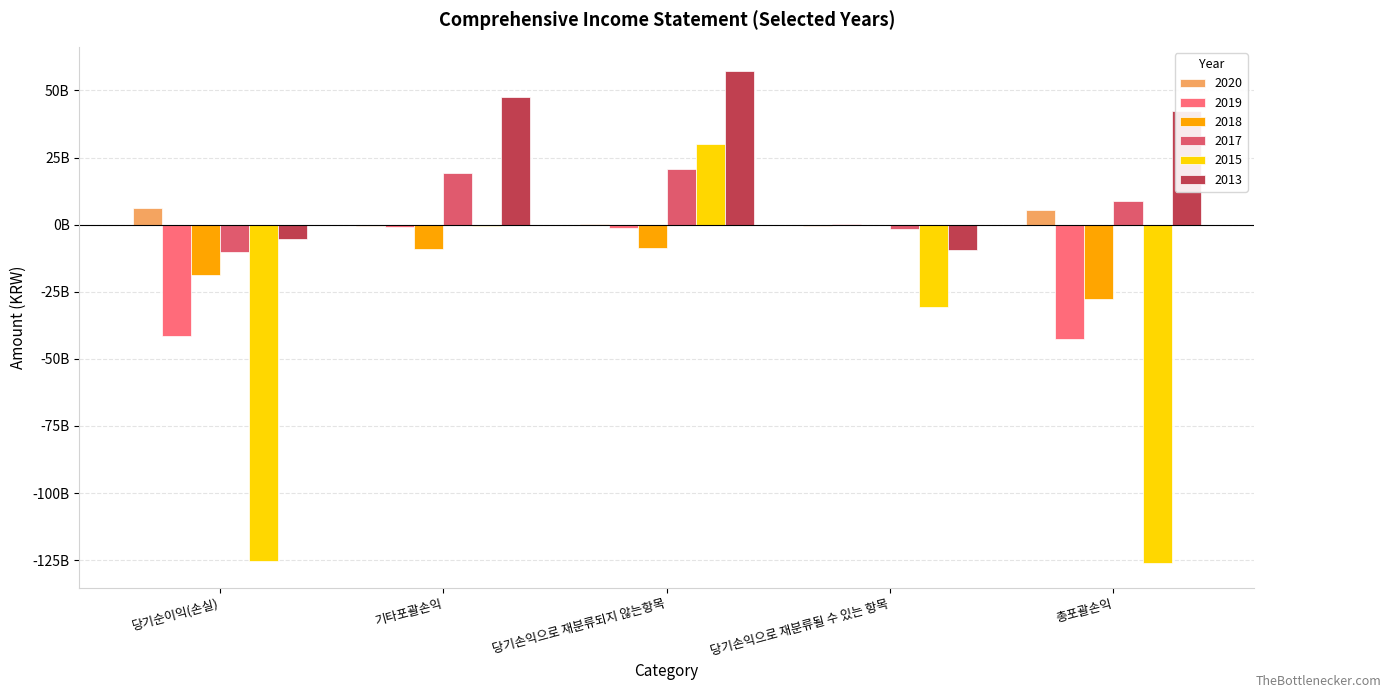

Between 당기손익으로 재분류되지 않는항목 and 총포괄손익, which is larger?

총포괄손익